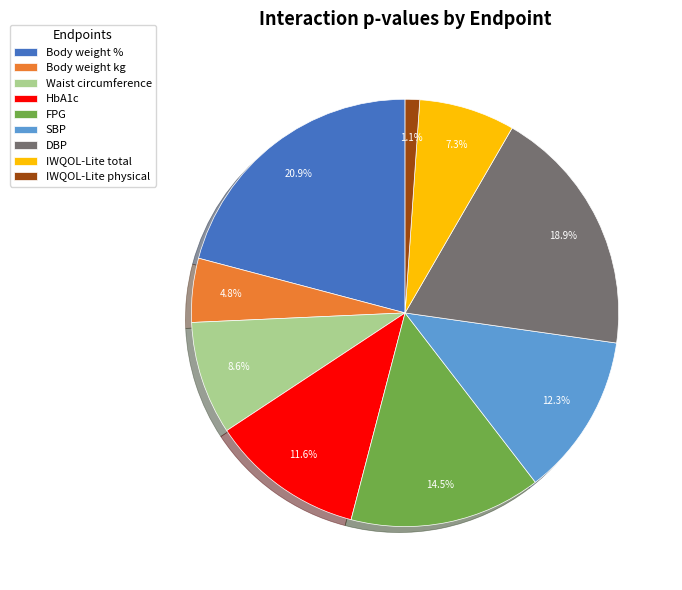

Which slice is the smallest?

IWQOL-Lite physical